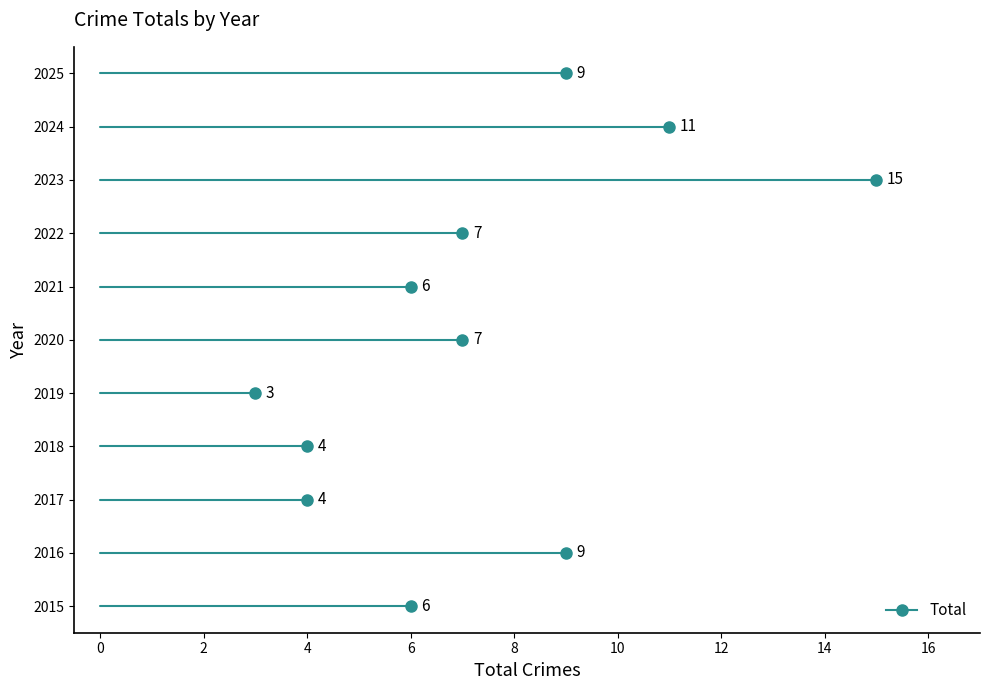

At which category does the chart reach its minimum across all series?

2019